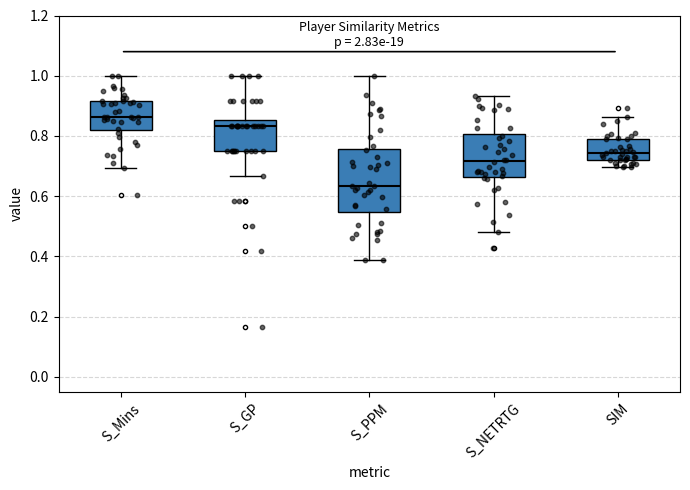

Reading left to right, transcribe this box plot: for each box, give where its median line is, the range the box spans, and where its two whiskers end, as read against the y-axis. The values are not printed on the chart, so give them approximately, as read against the axis.

S_Mins: median 0.86, box 0.82 to 0.92, whiskers 0.70 to 1.00
S_GP: median 0.84, box 0.76 to 0.86, whiskers 0.66 to 1.00
S_PPM: median 0.64, box 0.54 to 0.76, whiskers 0.38 to 1.00
S_NETRTG: median 0.72, box 0.66 to 0.80, whiskers 0.48 to 0.94
SIM: median 0.74, box 0.72 to 0.78, whiskers 0.70 to 0.86